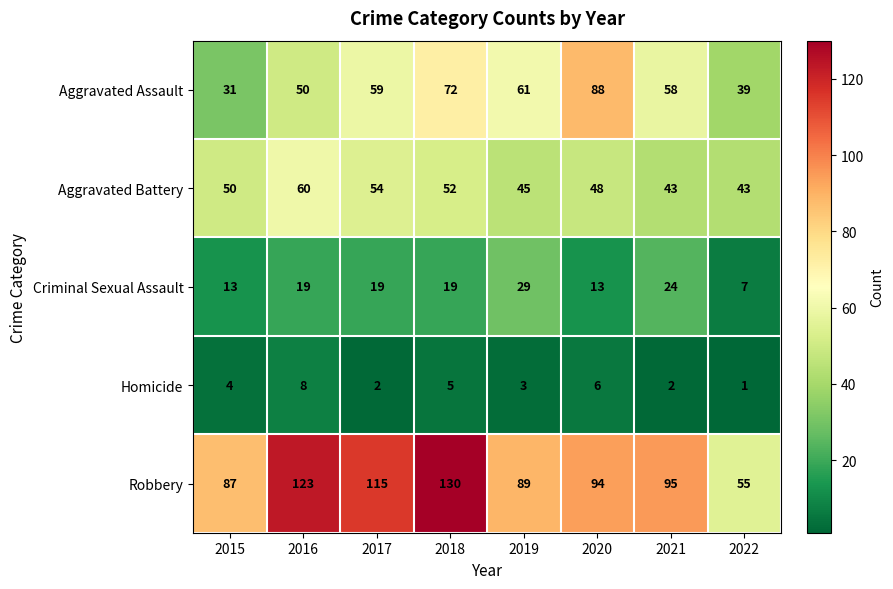

What is the difference between the second highest and minimum values in the Aggravated Assault series?

41